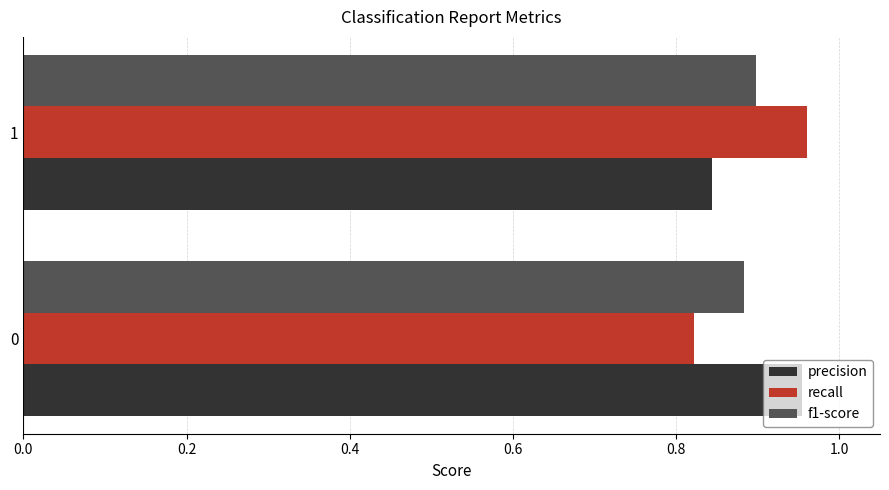

Is it true that f1-score equals 0.5 at 0?

False